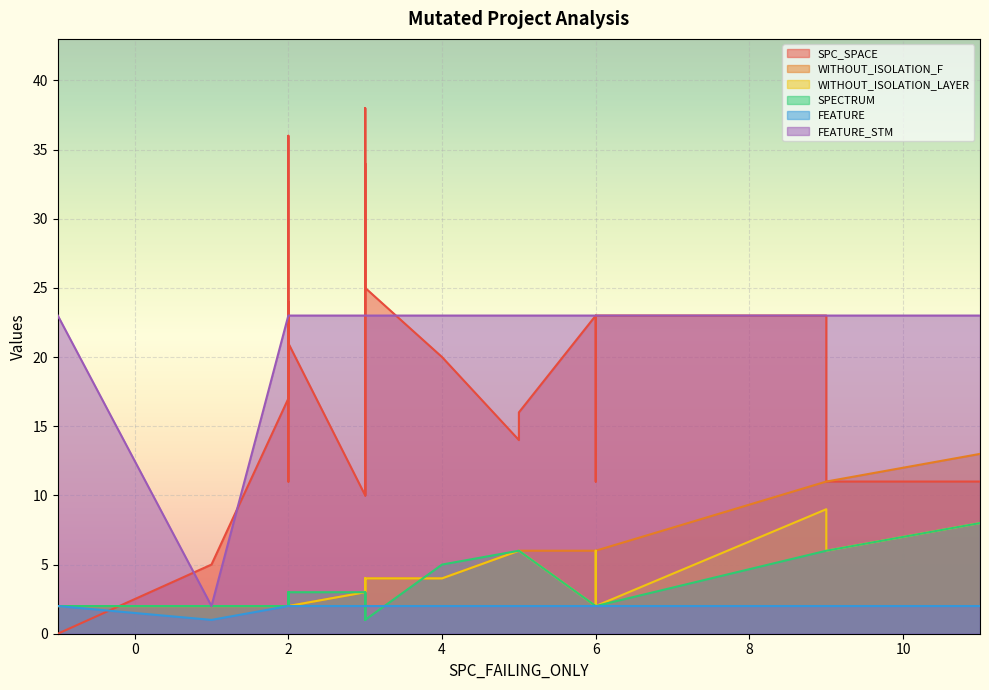

What is the value of the SPC_SPACE point at the 17th from the left?

17